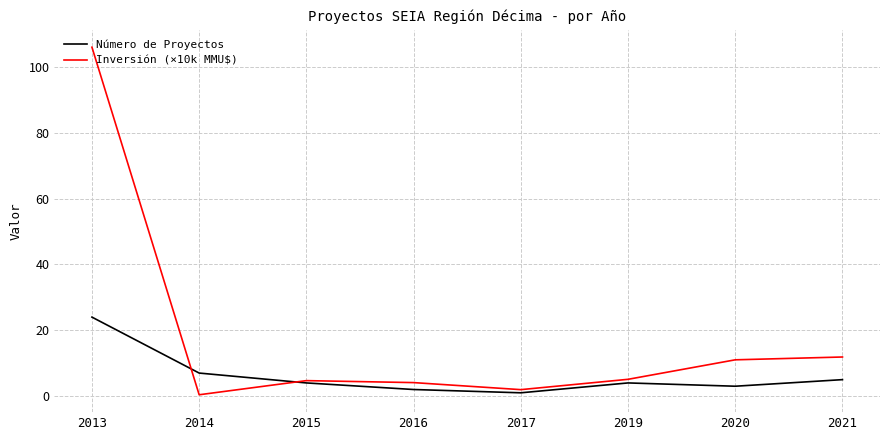

True or false: Número de Proyectos has a value of 5.0 at 2021.

True